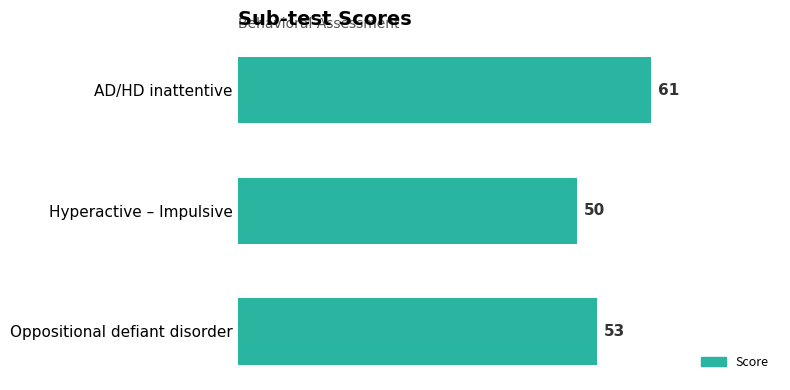

The value at Hyperactive – Impulsive is 33. True or false?

False